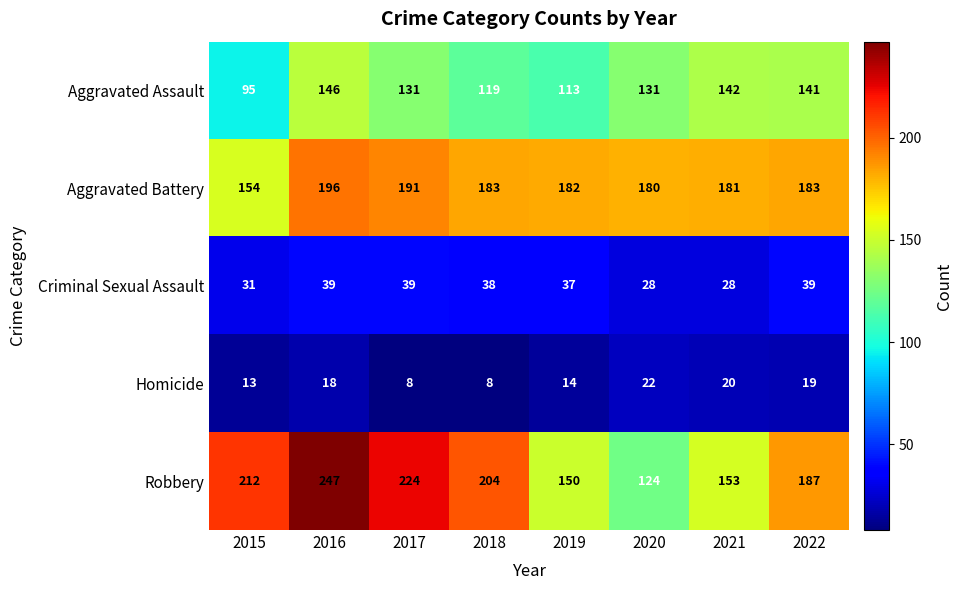

At which label does Aggravated Assault reach its minimum?

2015